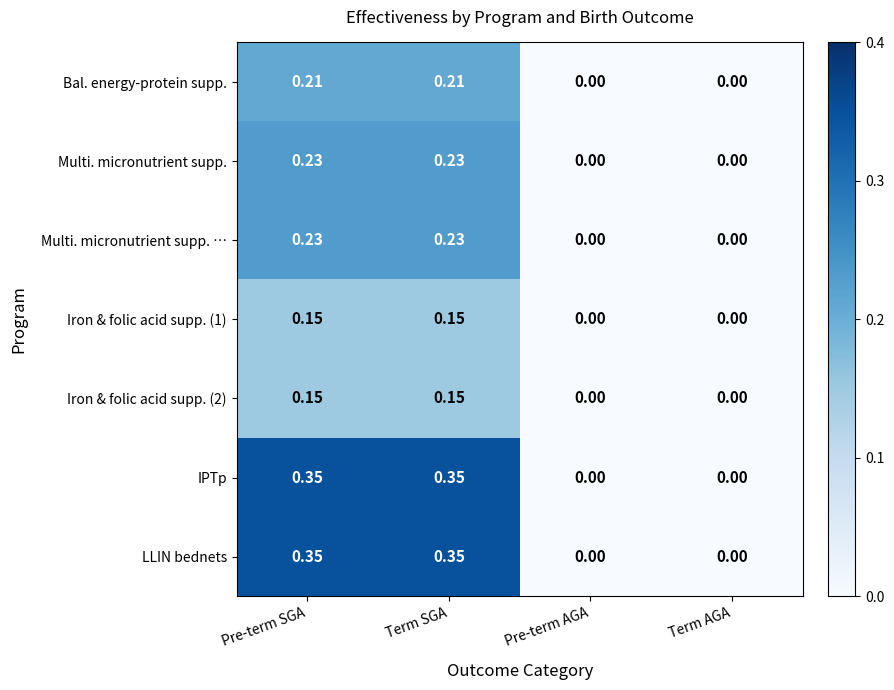

Is the value of Iron & folic acid supp. (2) at Pre-term AGA greater than the value of LLIN bednets at Term SGA?

No